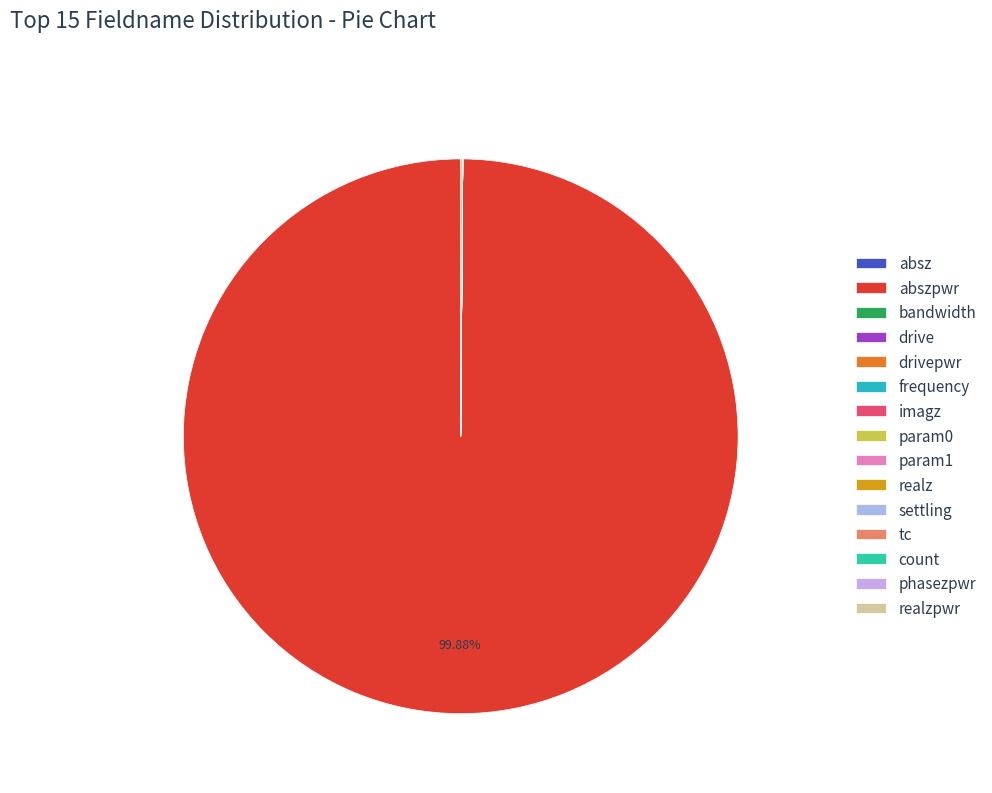

To the nearest percent, what is the combined percentage of abszpwr and frequency?

100%